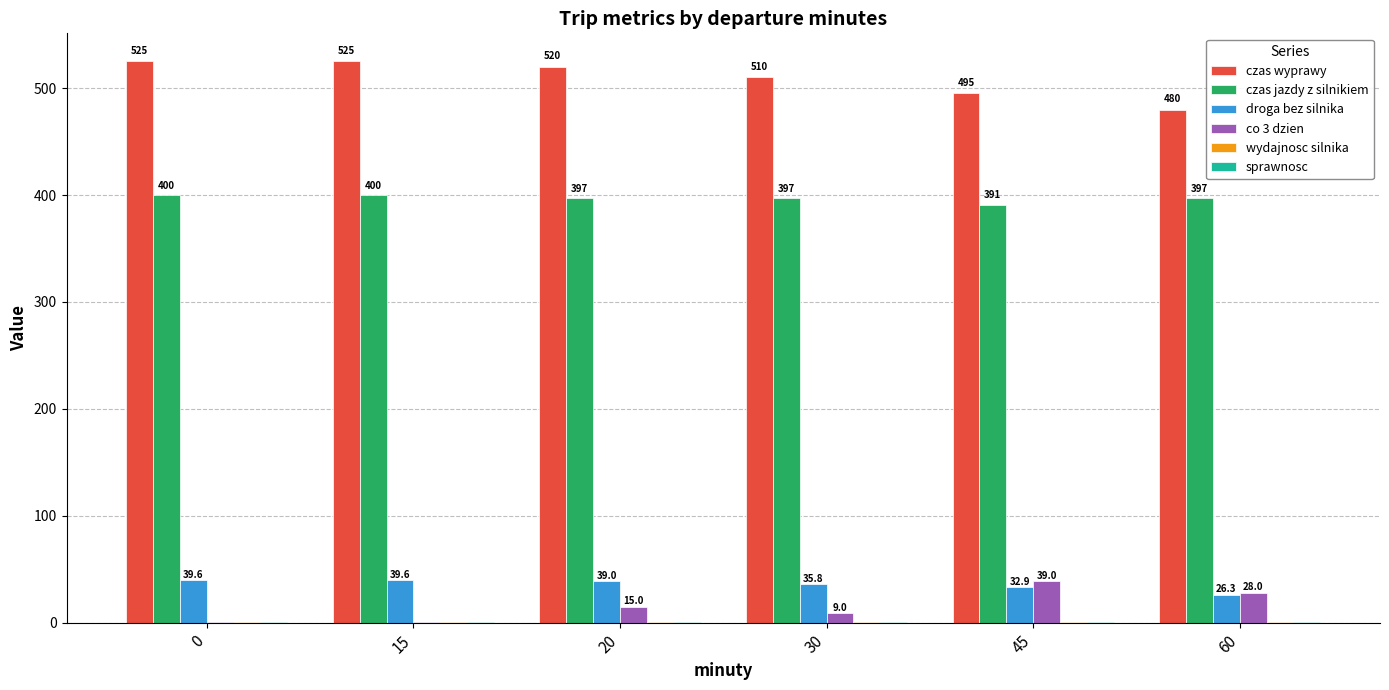

The value of droga bez silnika at 45 is 32.9. True or false?

True